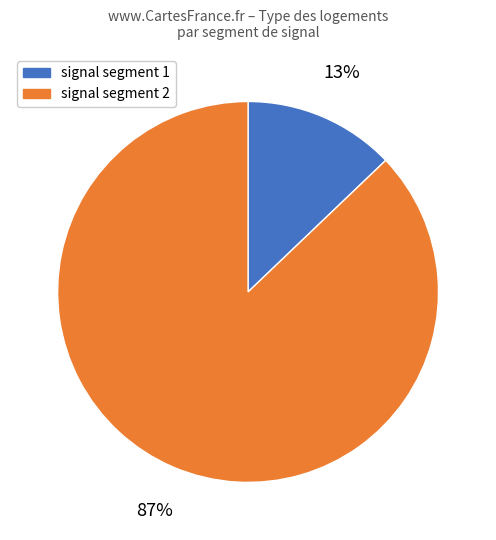

How many slices are in this pie chart?

2